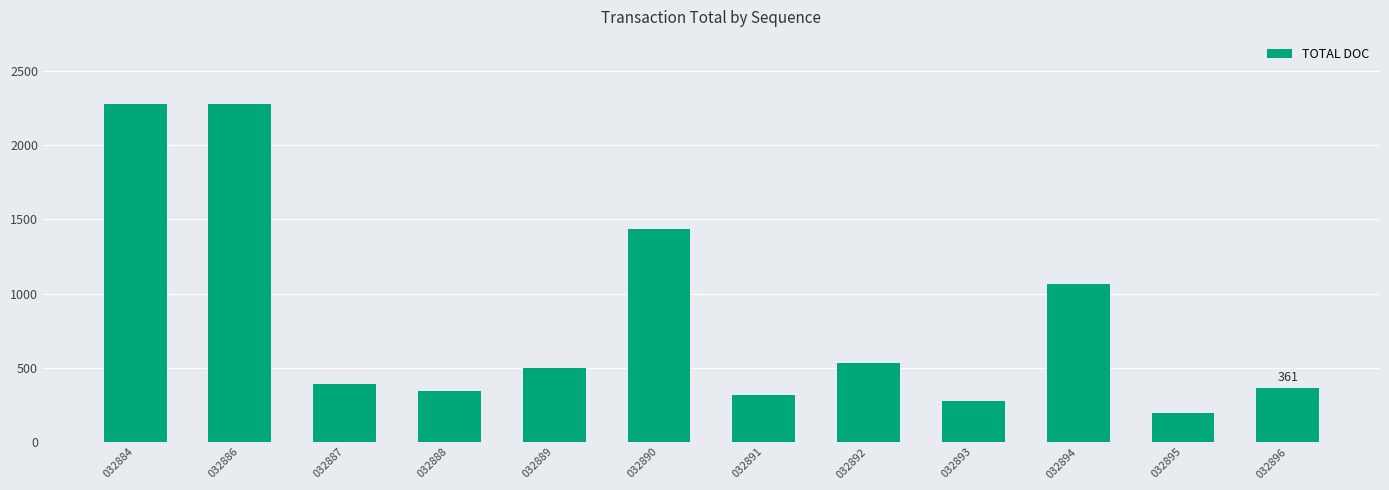

What is the difference between the values at 032890 and 032893?

1158.0